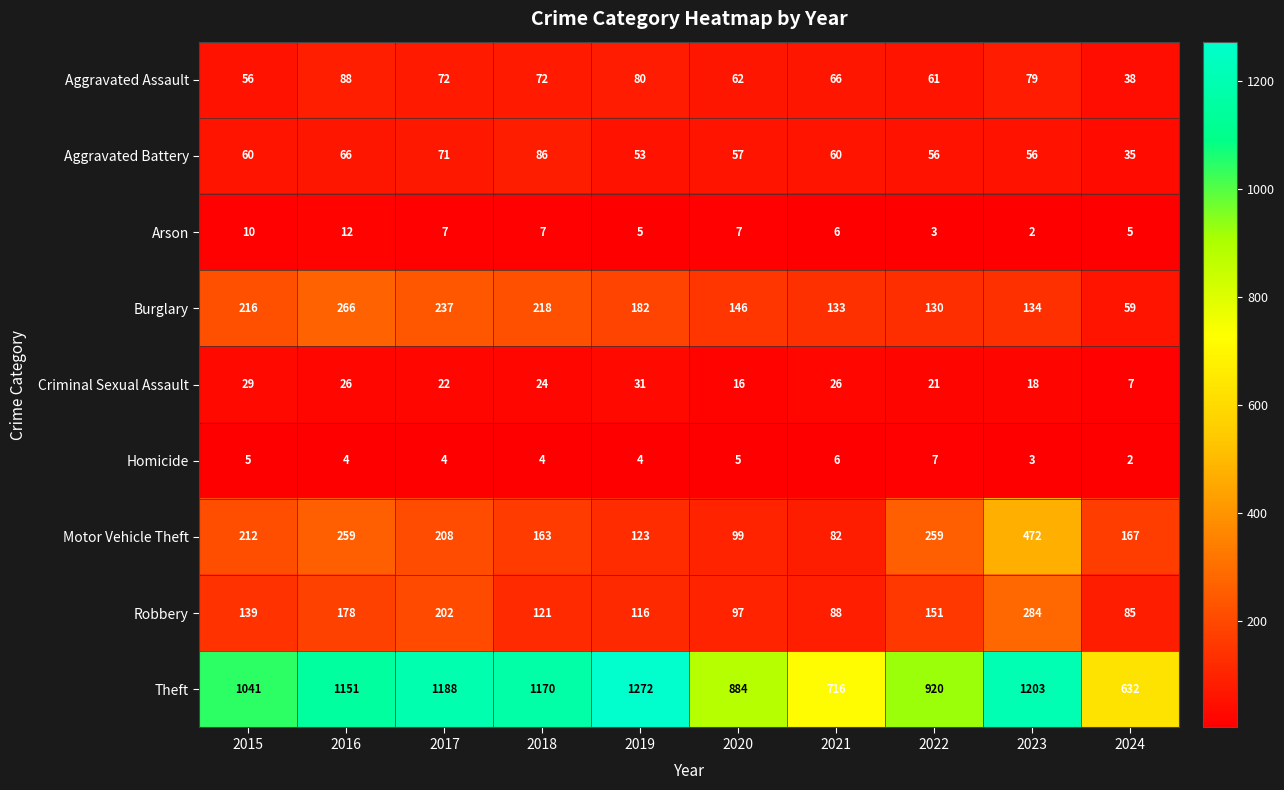

What is the average value of the Motor Vehicle Theft series?

204